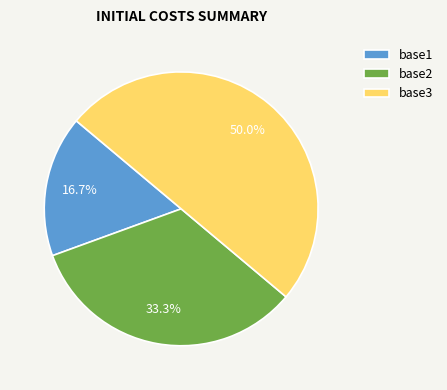

Does base1 account for over 50% of the chart?

No